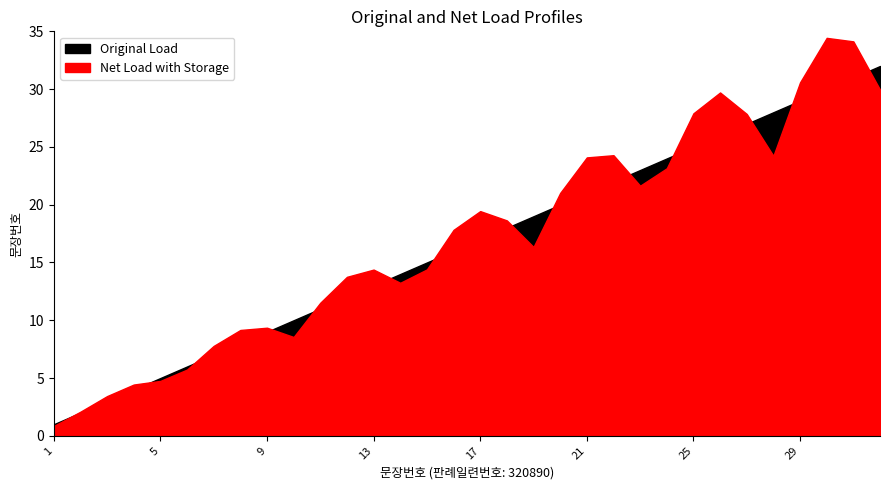

List the labels in order of value, largest first.

32, 31, 30, 29, 28, 27, 26, 25, 24, 23, 22, 21, 20, 19, 18, 17, 16, 15, 14, 13, 12, 11, 10, 9, 8, 7, 6, 5, 4, 3, 2, 1